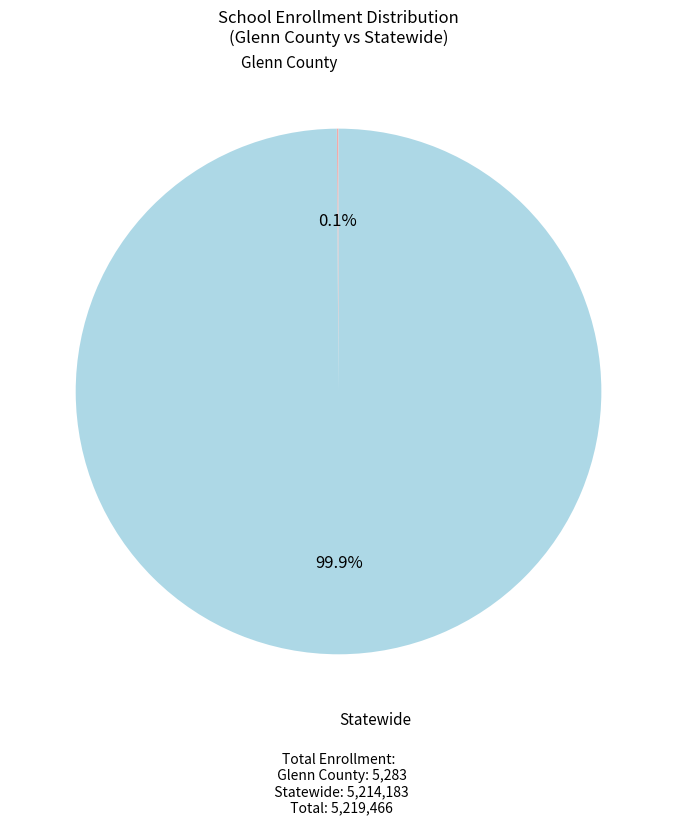

Is there a majority slice in this chart?

Yes